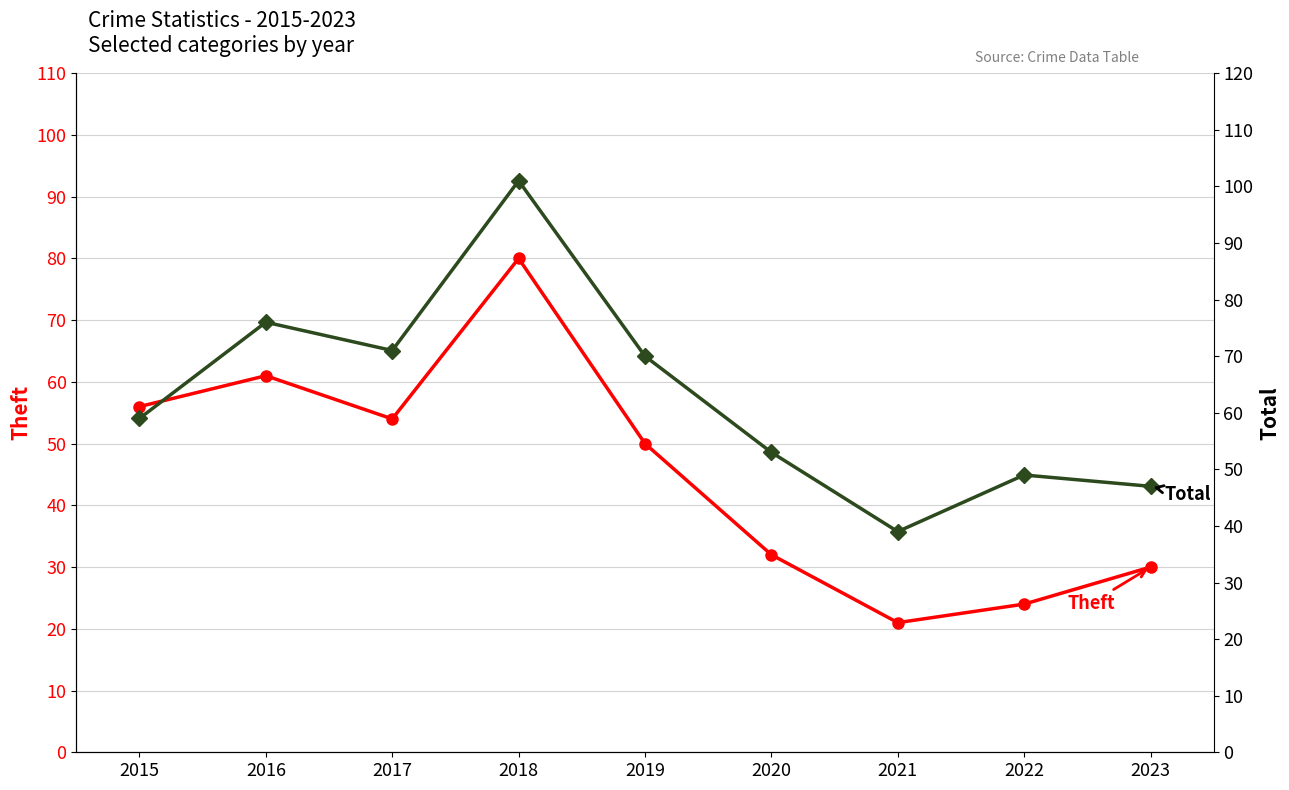

Reading right to left, extract all data points from this chart.

Theft: 30	24	21	32	50	80	54	61	56
Total: 47	49	39	53	70	101	71	76	59